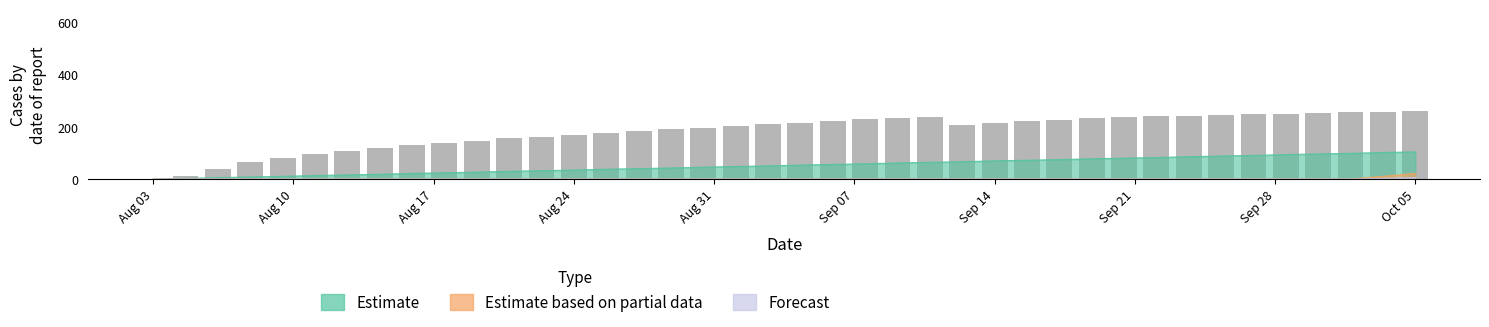

What is the difference between the maximum and minimum values in the Estimate based on partial data series?

21.6